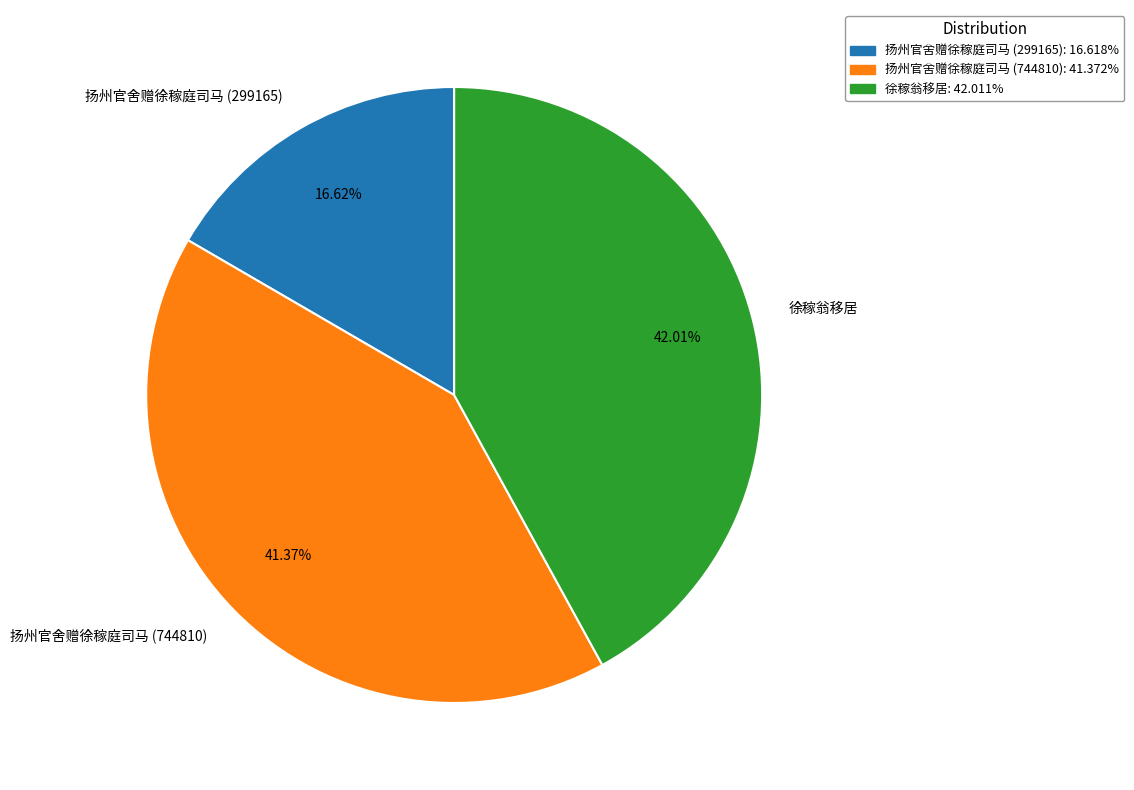

To the nearest percent, what is the combined percentage of 扬州官舍赠徐稼庭司马 (299165) and 扬州官舍赠徐稼庭司马 (744810)?

58%